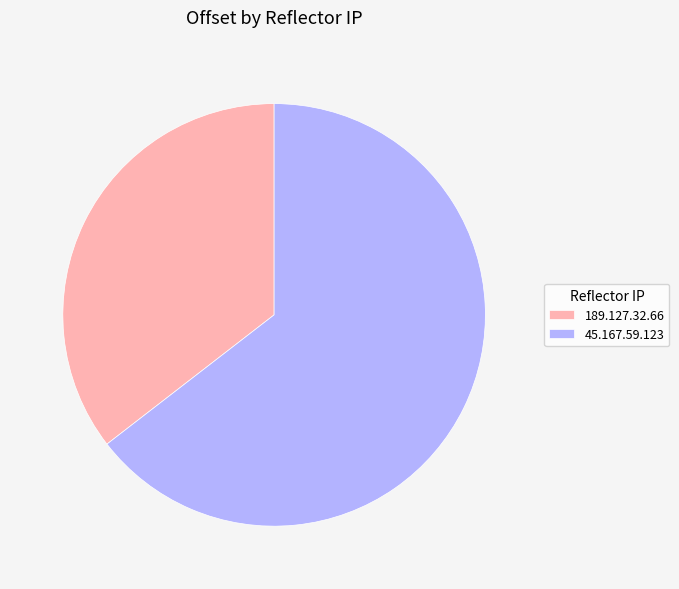

What is the smallest slice in the pie chart?

189.127.32.66